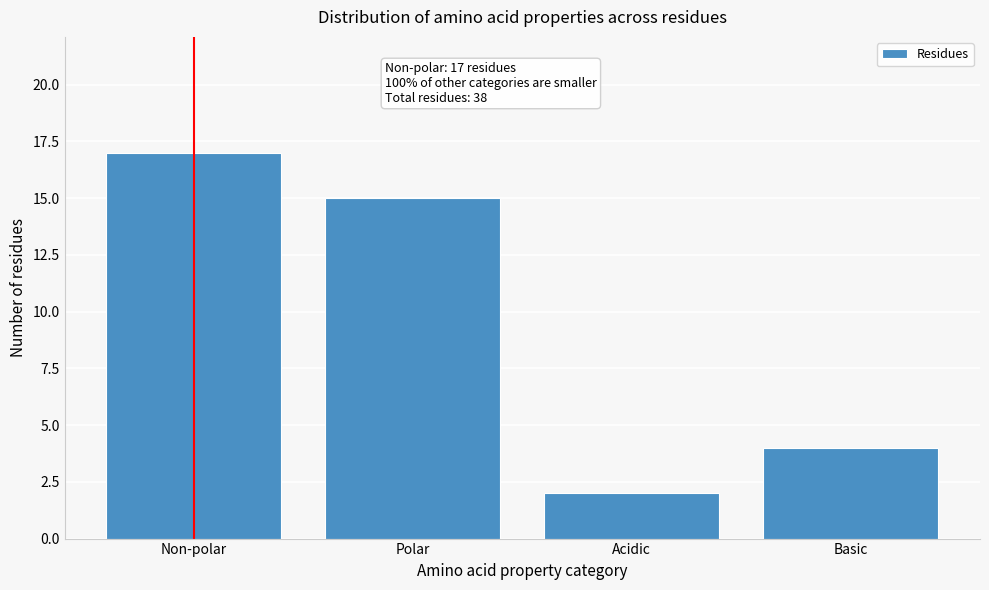

Reading left to right, extract all data points from this chart.

Non-polar=17	Polar=15	Acidic=2	Basic=4